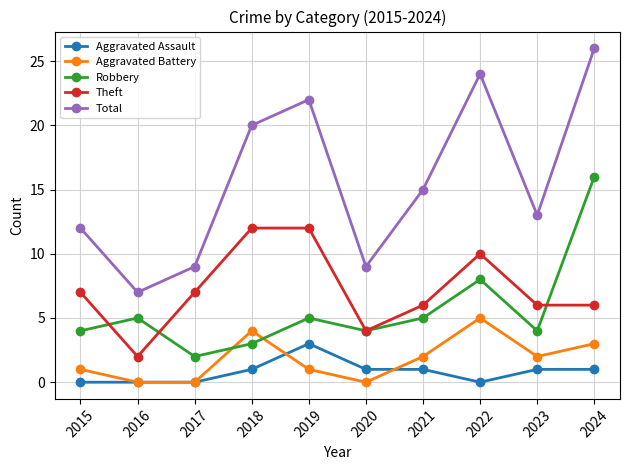

The value of Aggravated Assault at 2024 is 0. True or false?

False